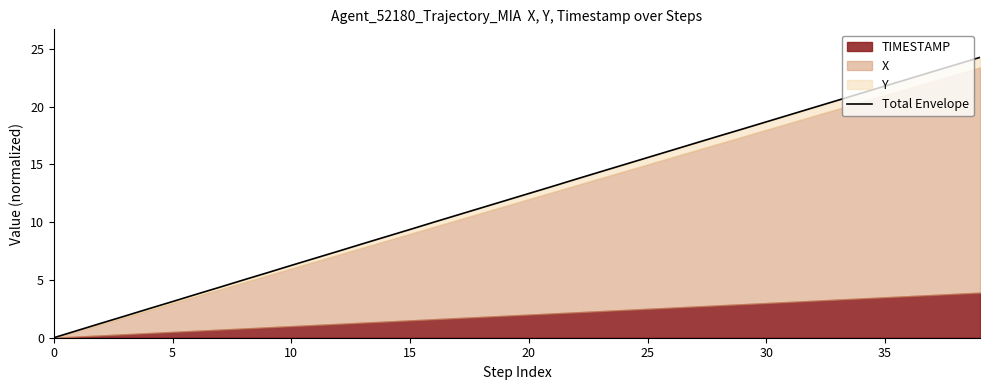

Between 5 and 30, which is larger?

30